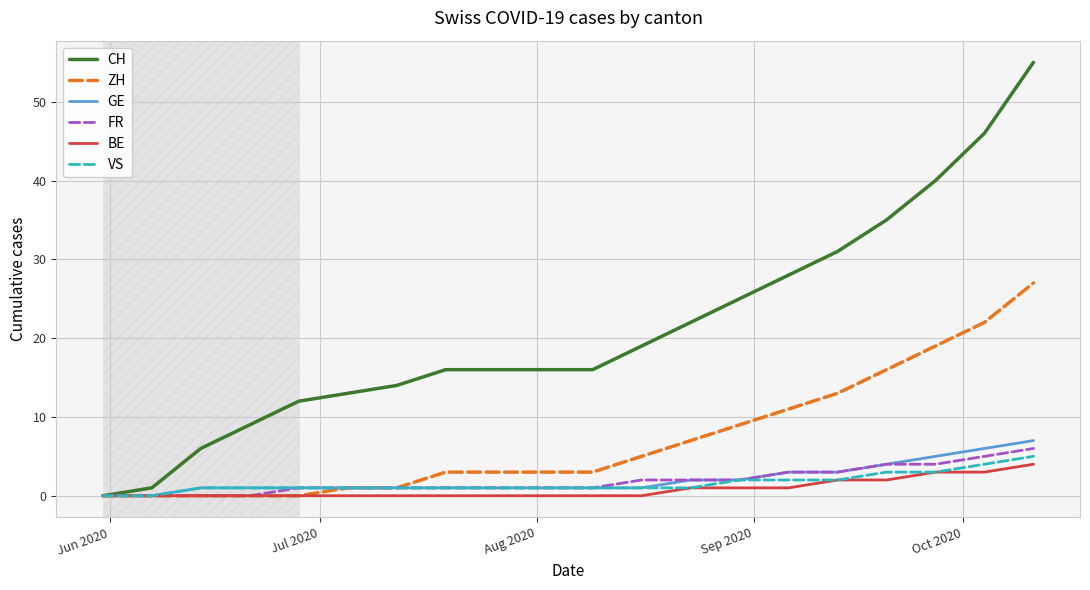

List the series in order of their peak value, lowest first.

BE, VS, FR, GE, ZH, CH